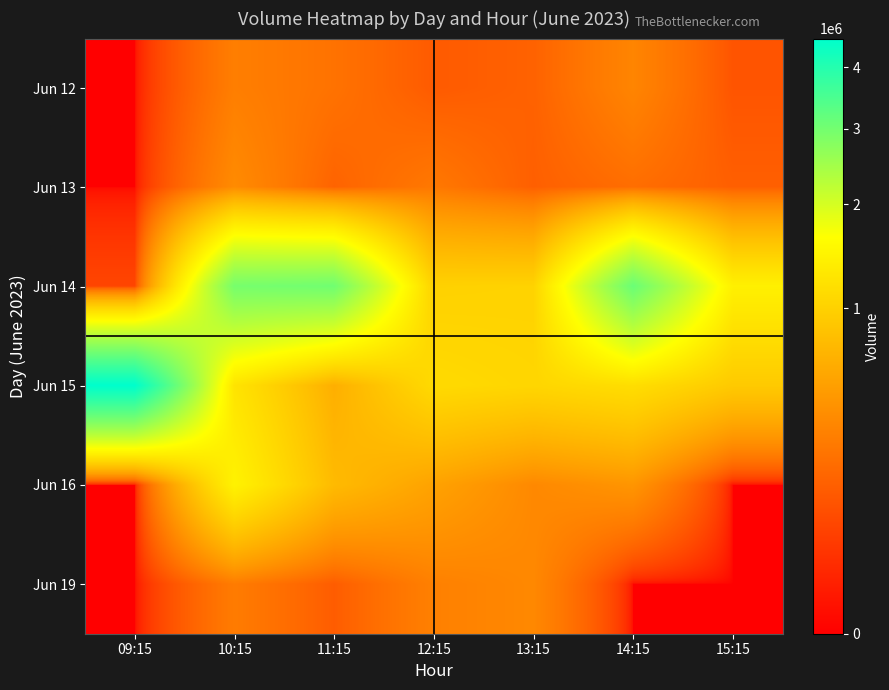

Which has a higher value, 12:15 or 10:15?

10:15